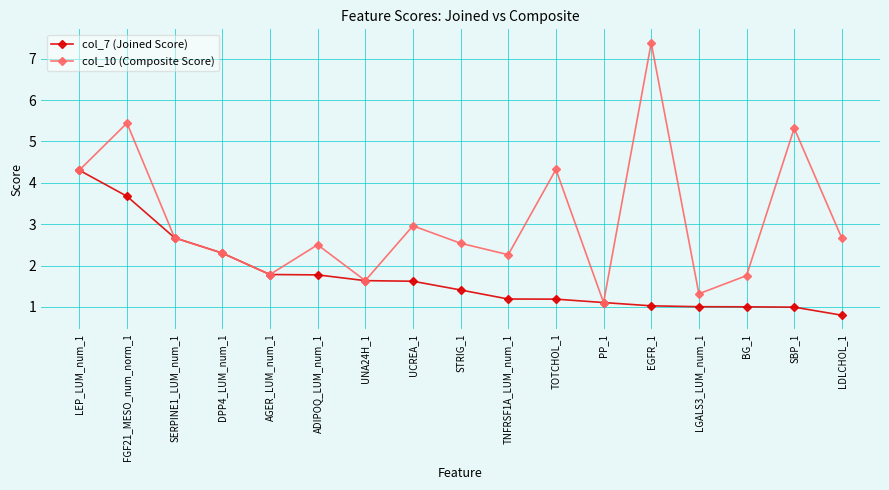

Rank the series at LGALS3_LUM_num_1 from lowest to highest value.

col_7 (Joined Score), col_10 (Composite Score)